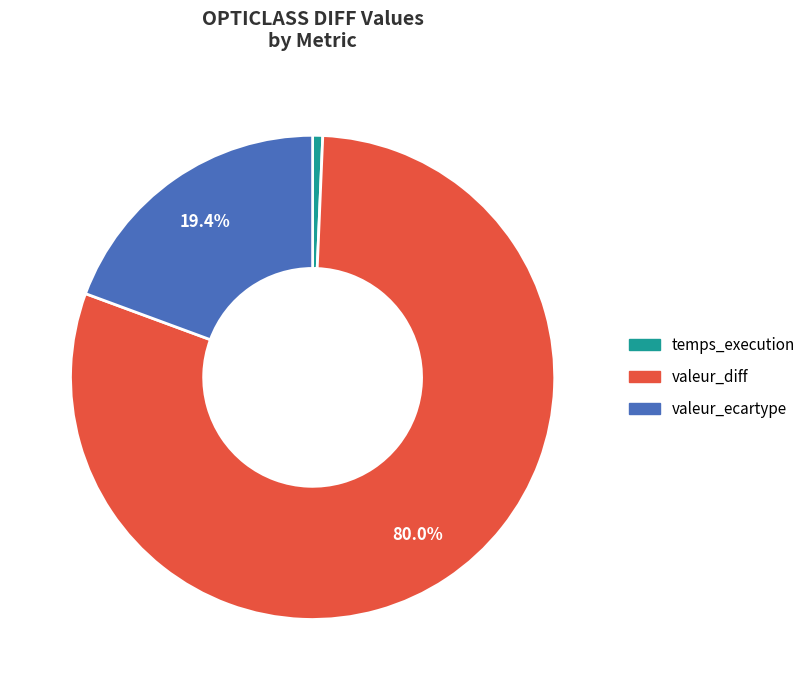

To the nearest percent, what is the combined percentage of temps_execution and valeur_ecartype?

20%